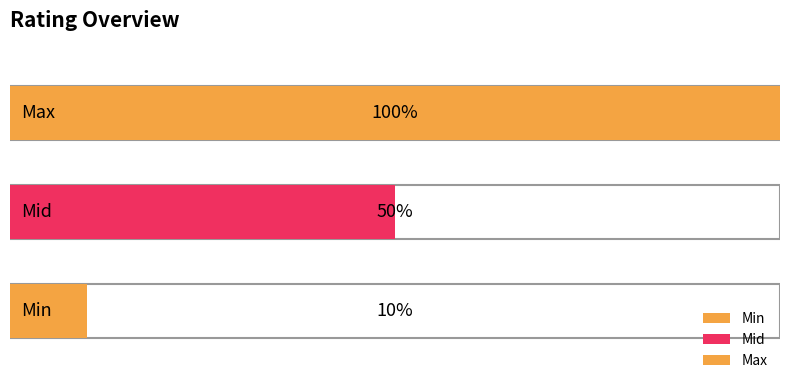

Does the chart contain stacked bars?

No